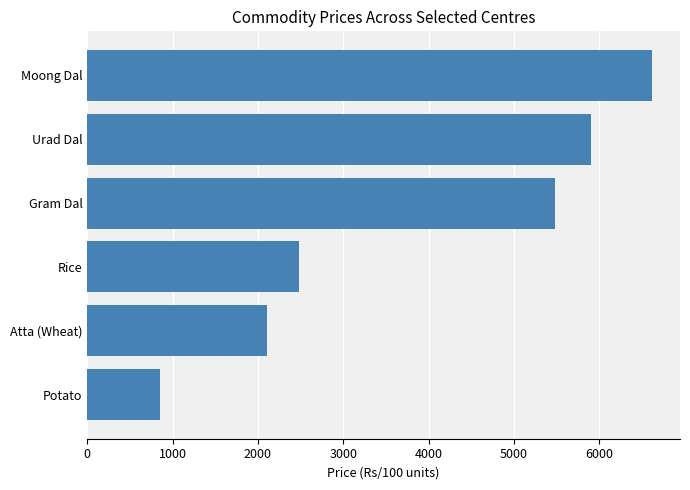

The value at Rice is 4248. True or false?

False